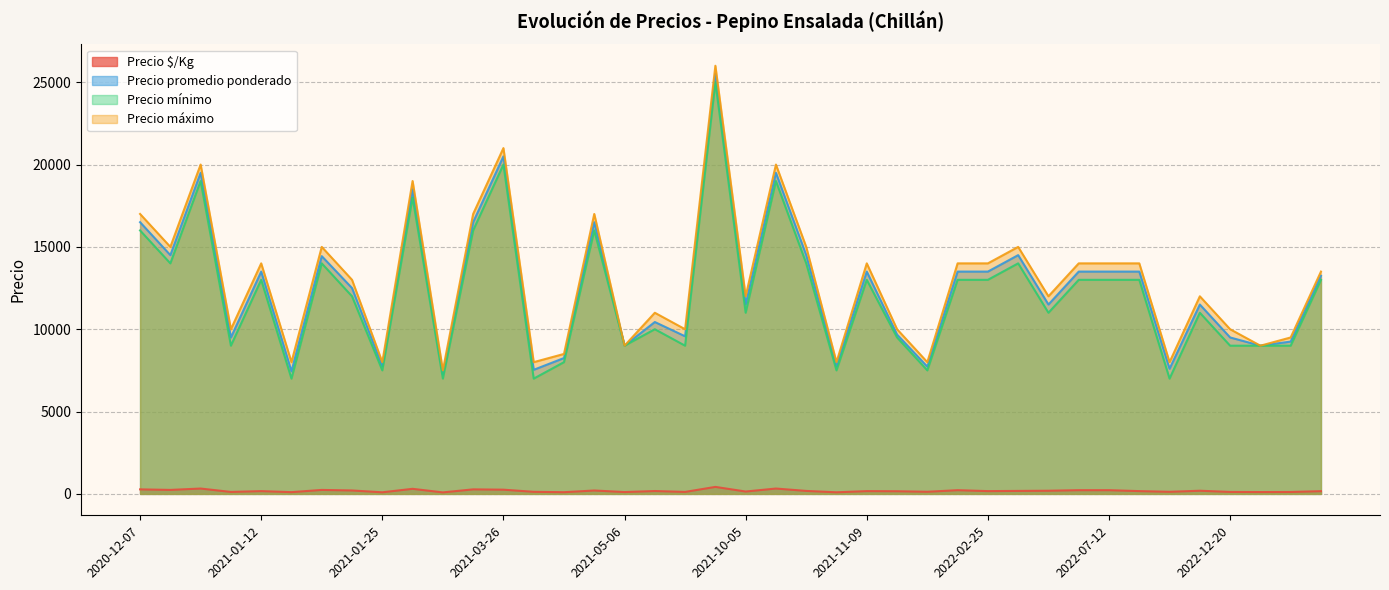

How many distinct data groups are displayed?

4